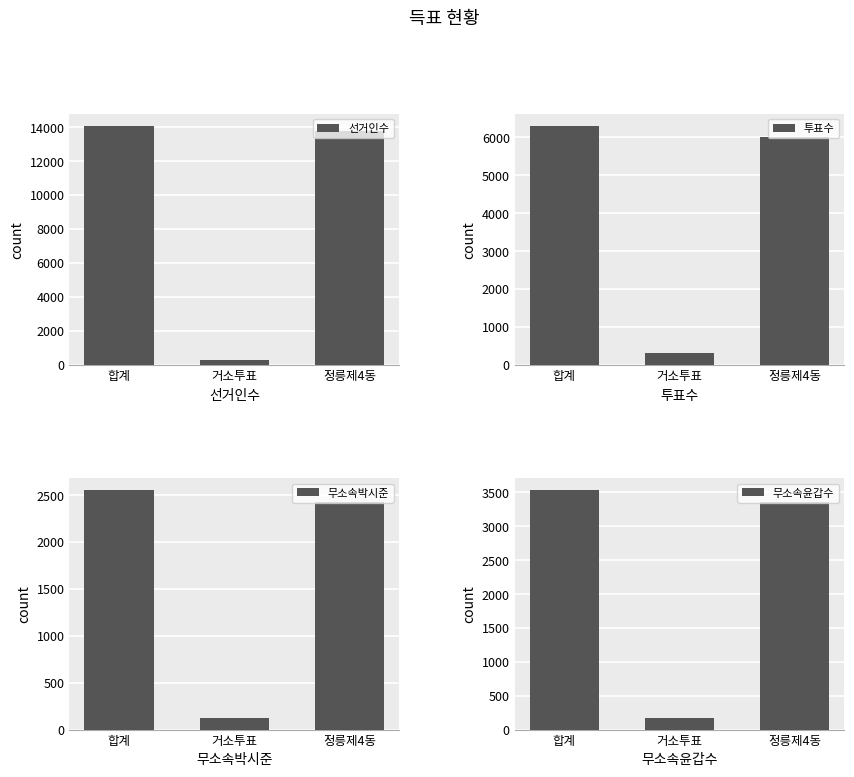

What value does the 투표수 series have at 정릉제4동?

6000